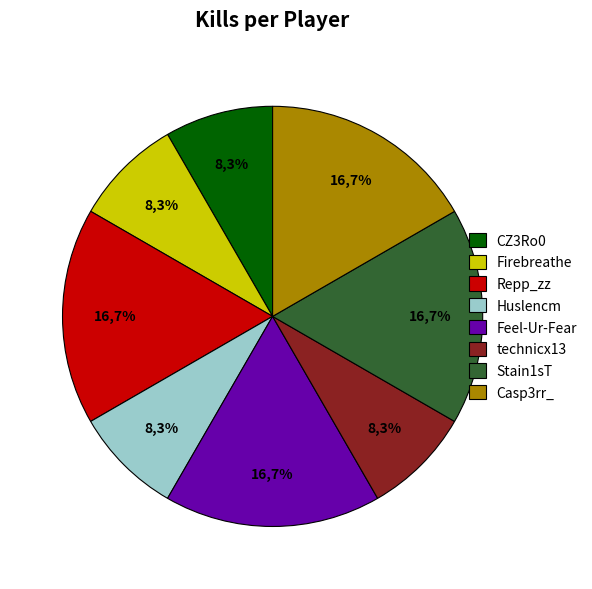

Which has a higher value, technicx13 or Stain1sT?

Stain1sT